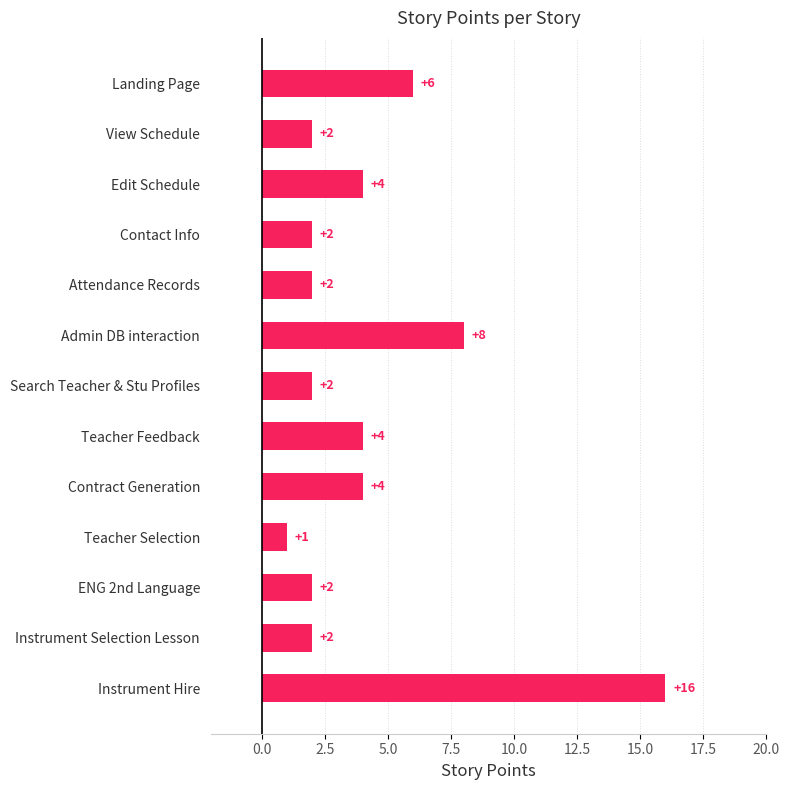

Is it true that the value at Landing Page is 10?

False